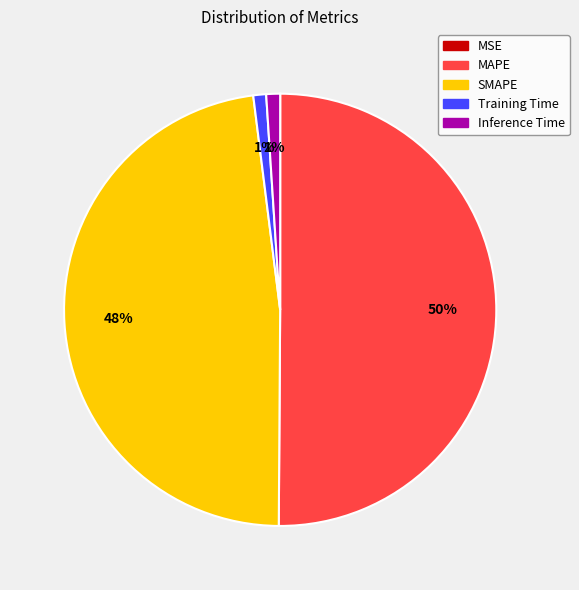

Which category has the biggest portion of the pie?

MAPE